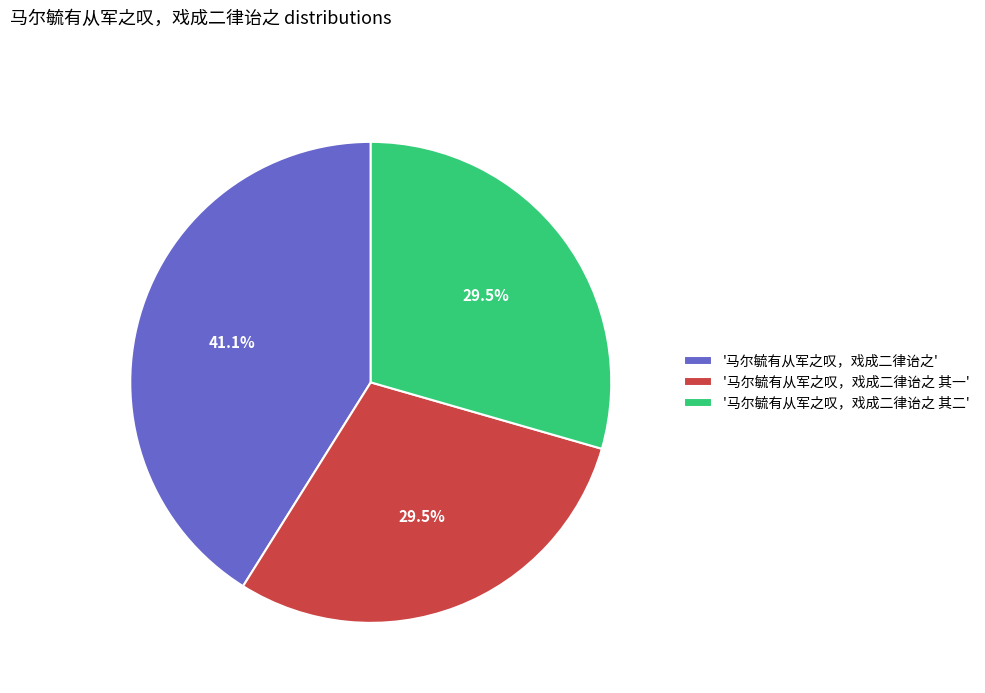

Is the sum of '马尔毓有从军之叹，戏成二律诒之 其二' and '马尔毓有从军之叹，戏成二律诒之 其一' greater than half?

Yes